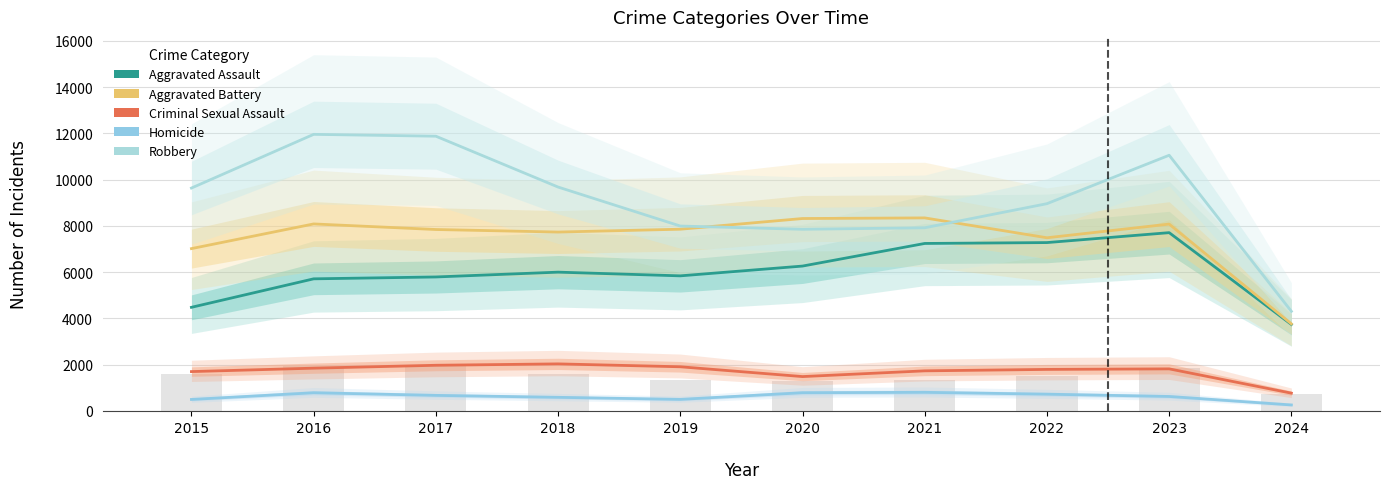

At which category is the sum across all series the highest?

2023